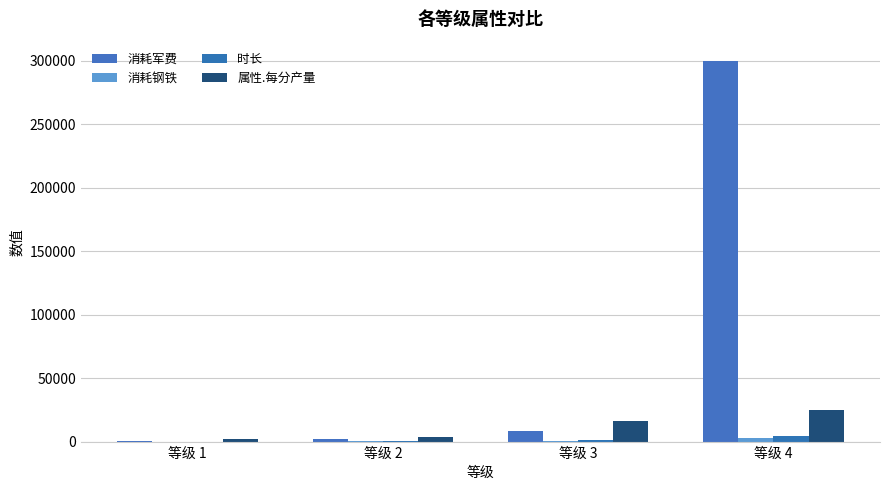

How many series are shown in this chart?

4